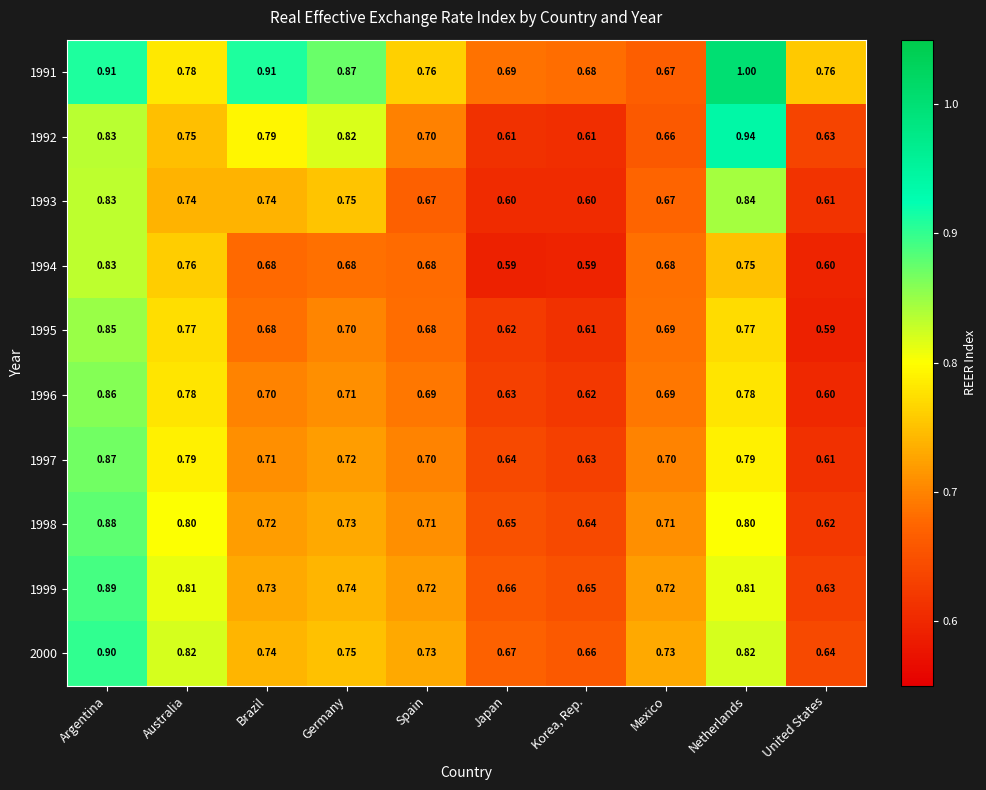

Is the value of 1991 at Japan greater than the value of 1996 at Germany?

No